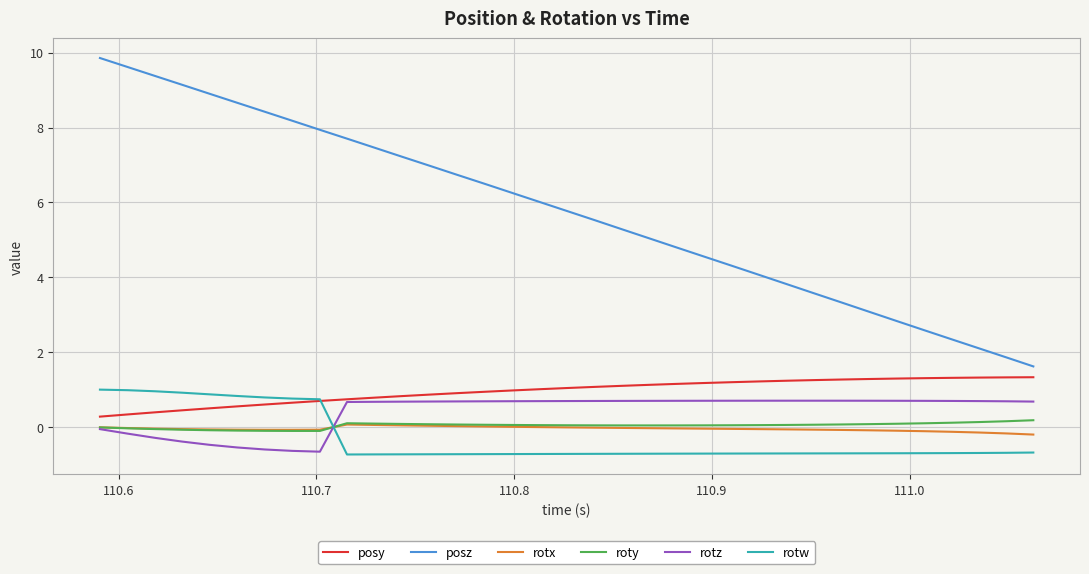

Which series has the largest total across all categories?

posz